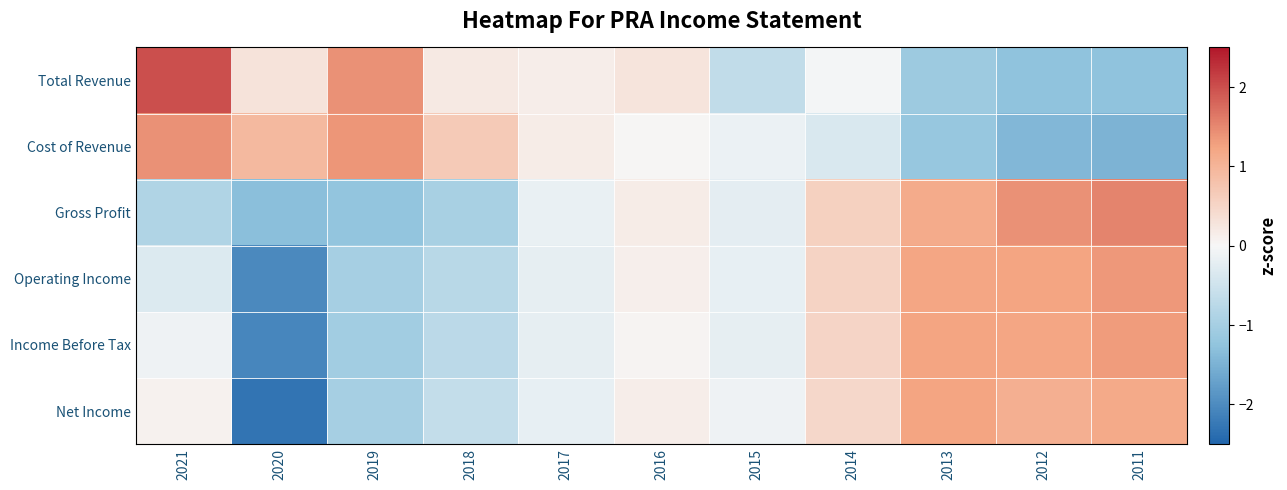

At which category is the sum across all series the highest?

2011